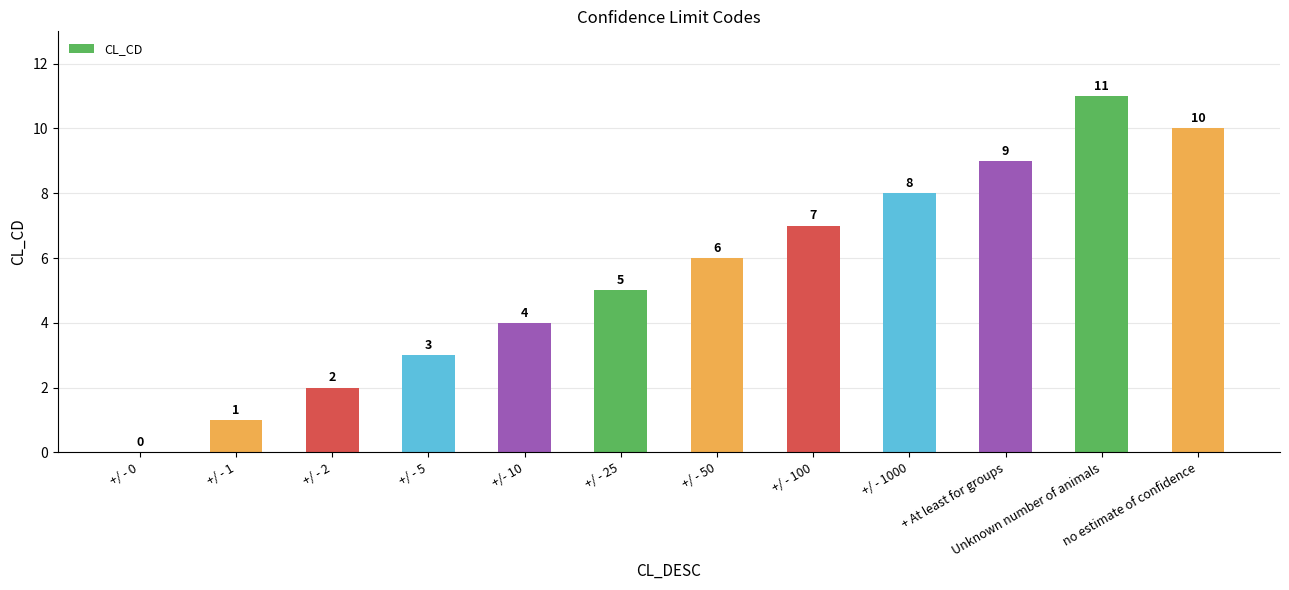

What is the change in value from +/ - 50 to +/ - 1000?

+2